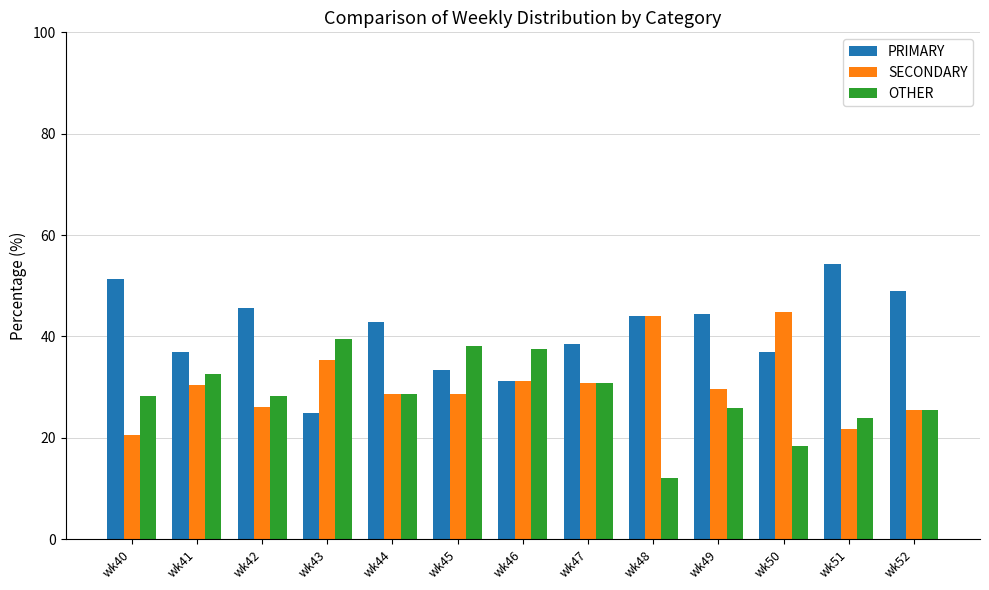

What is the difference between the maximum and minimum values in the OTHER series?

27.6